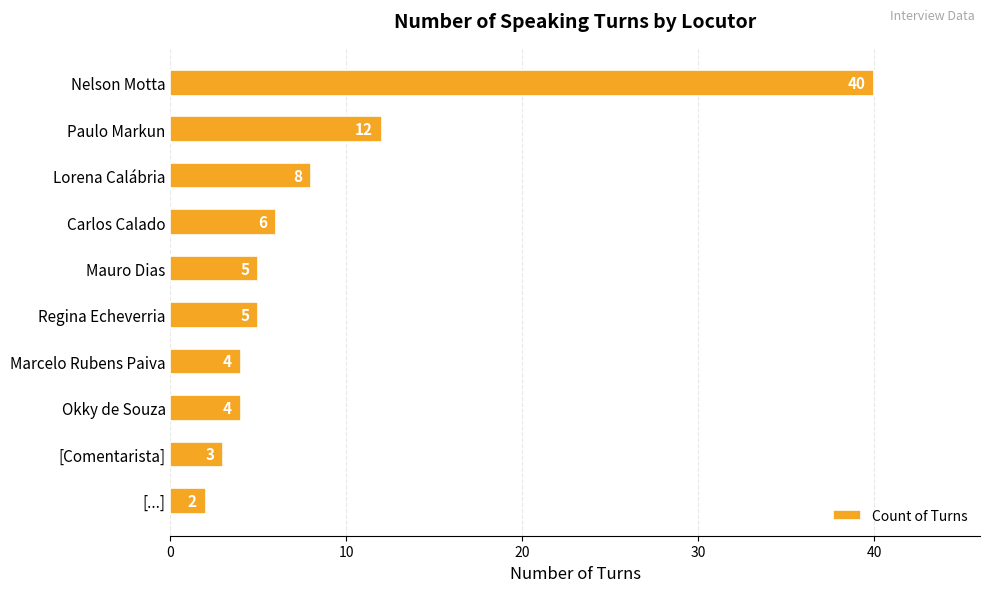

What is the sum of all values?

89